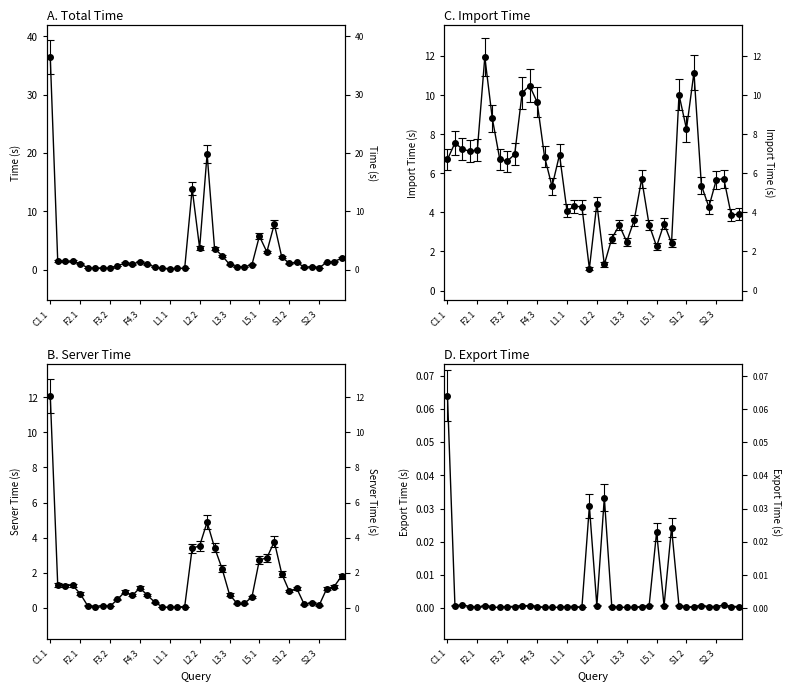

At how many categories does at least one series exceed 11?

5